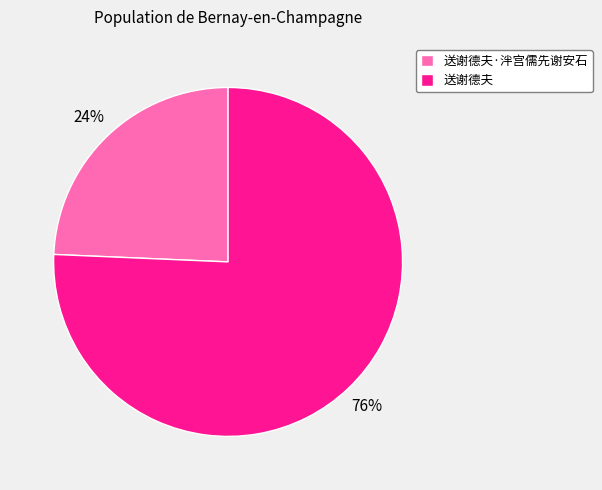

Is 送谢德夫 the majority of the pie?

Yes